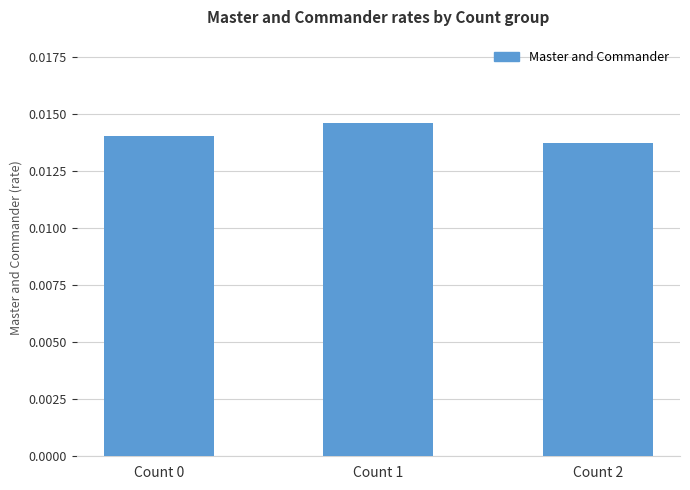

Between Count 1 and Count 2, which is larger?

Count 1